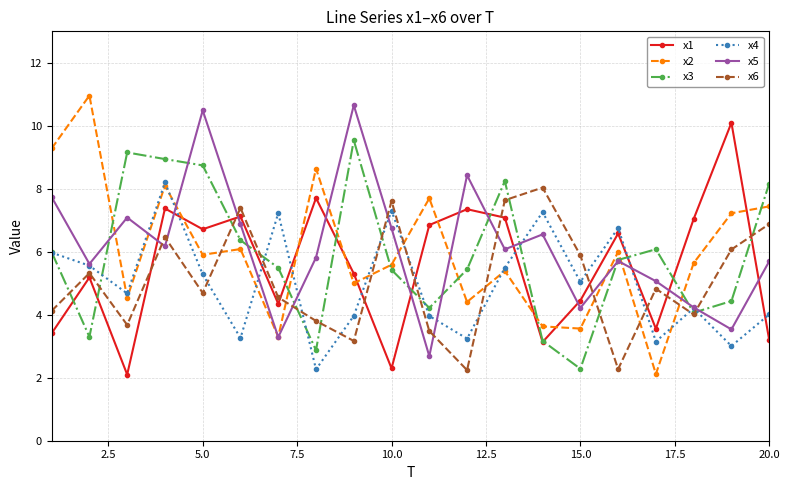

What is the difference between the maximum and second lowest values in the x2 series?

7.7